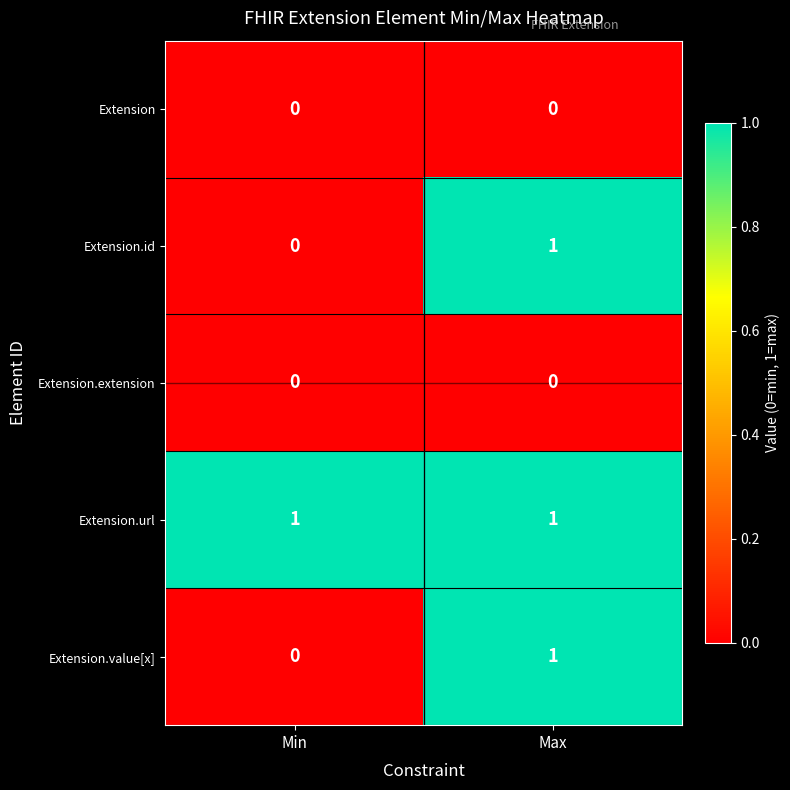

Is the value of Extension at Min greater than the value of Extension.url at Max?

No